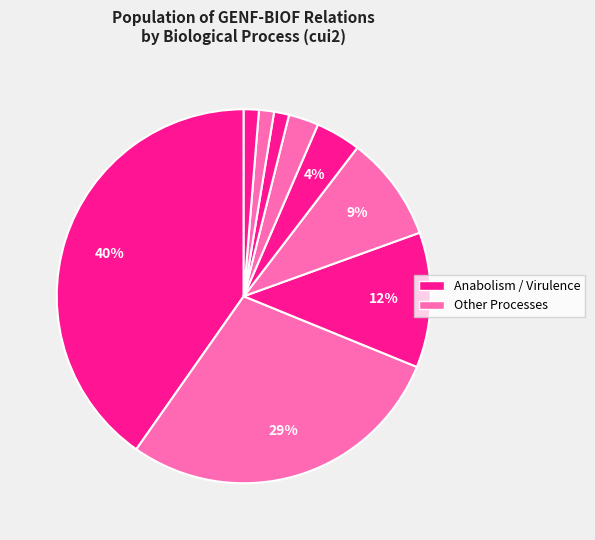

How many segments does this pie chart have?

9